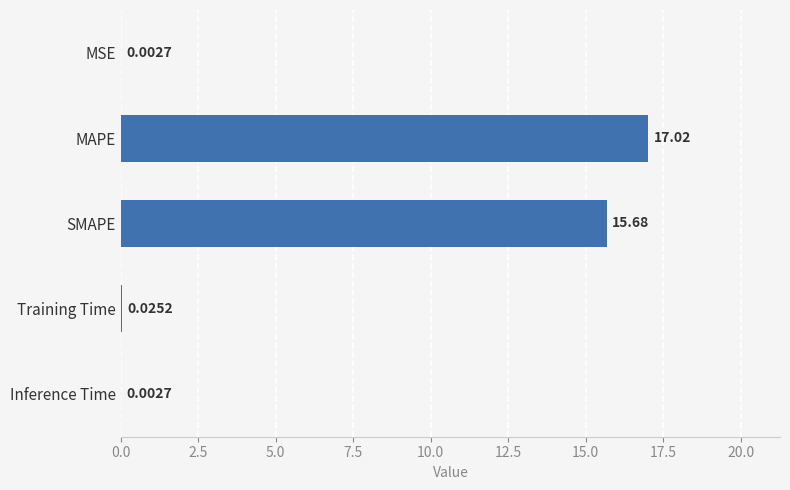

What is the maximum value shown in the chart?

17.0